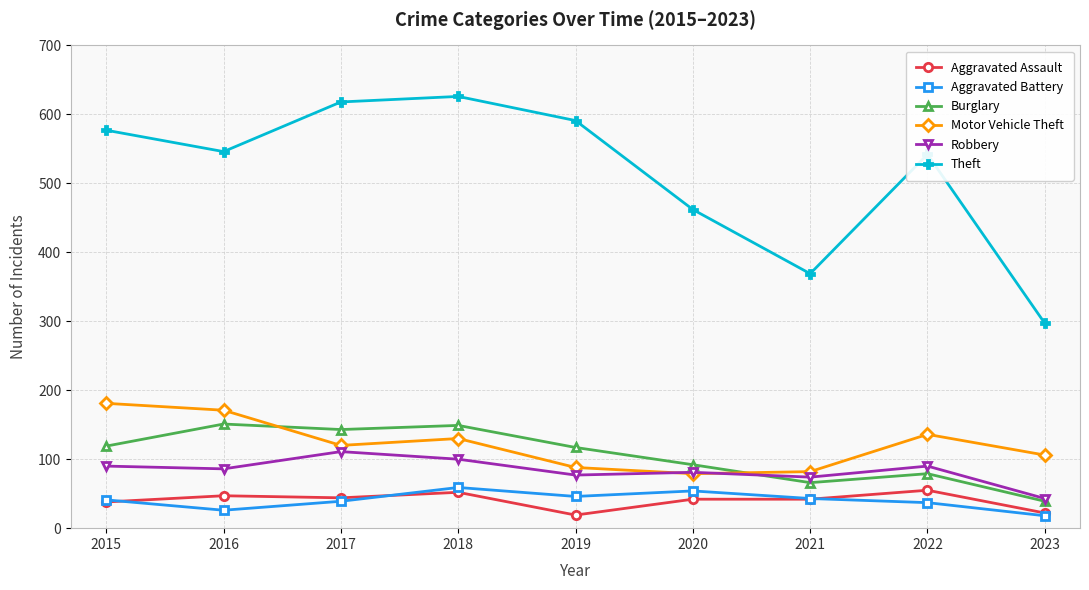

In Theft, how many points are lower than both neighbors (excluding endpoints)?

2